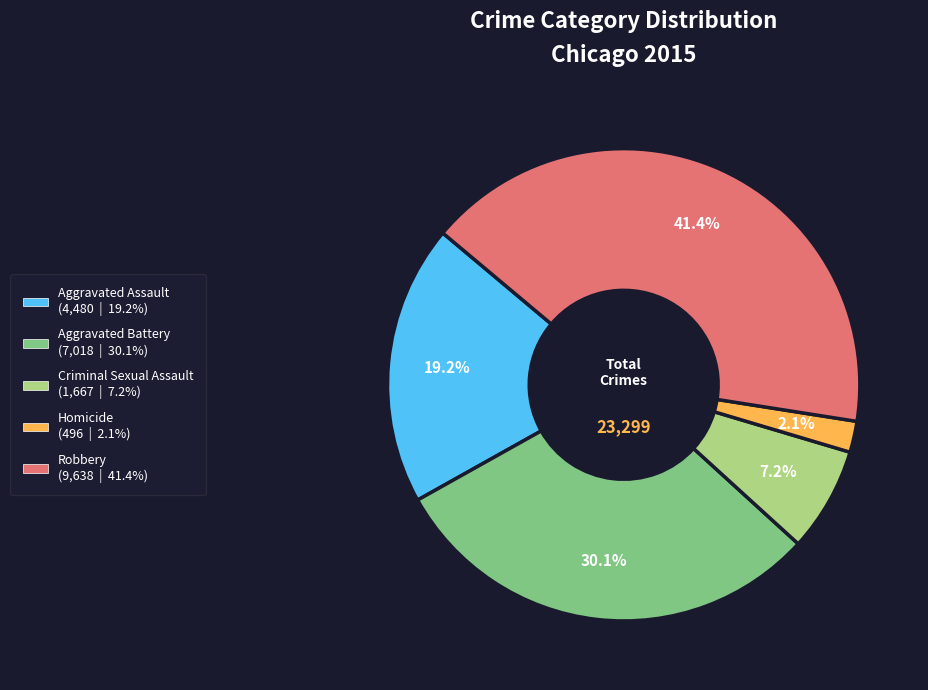

The Robbery slice represents 41% of the pie. True or false?

True